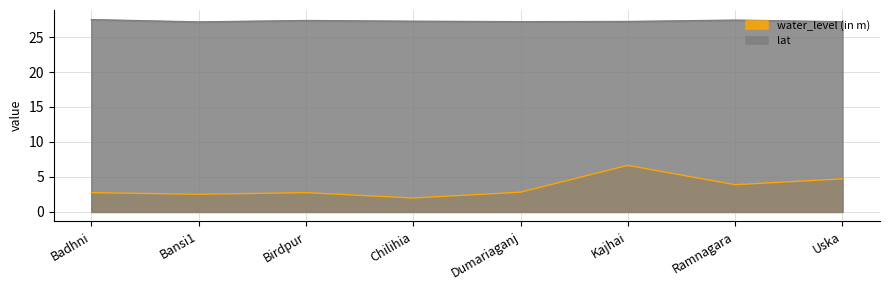

What is the difference between the maximum and minimum values in the lat series?

0.3